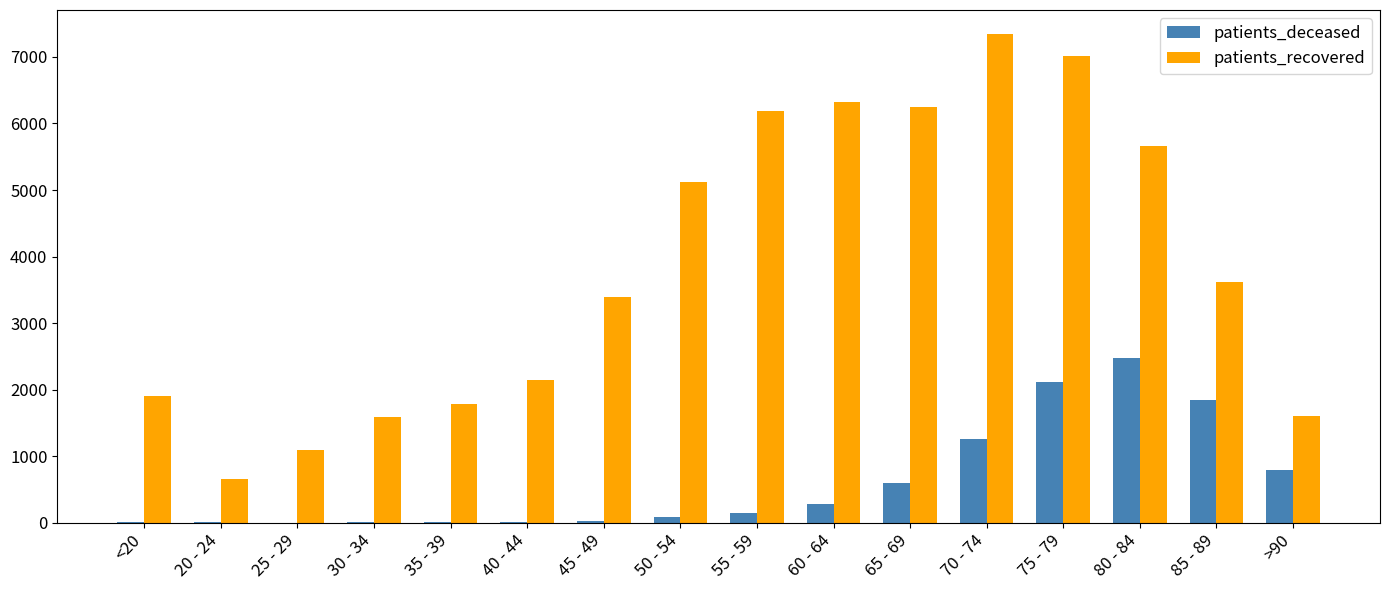

What is the sum of all patients_deceased values?

9662